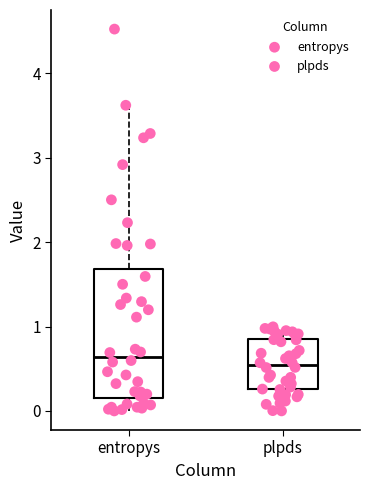

Reading left to right, read every box against the y-axis: the position of its median line, the range the box covers, and the ends of its whiskers. The values are not printed on the chart, so give them approximately, as read against the axis.

entropys: median 0.6, box 0.2 to 1.7, whiskers 0.0 to 3.6
plpds: median 0.5, box 0.3 to 0.9, whiskers 0.0 to 1.0